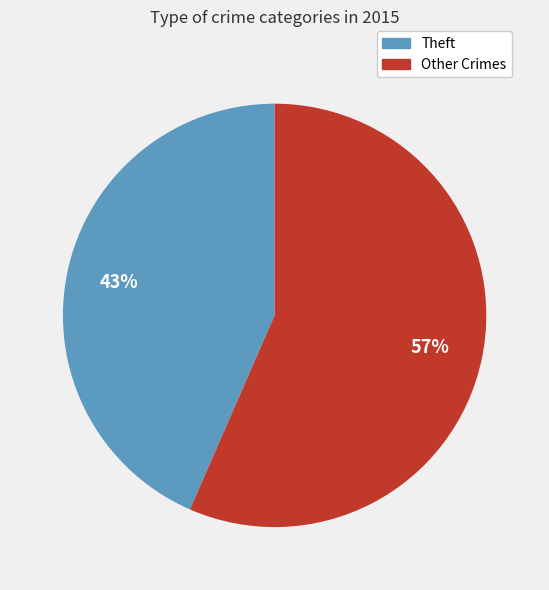

To the nearest percent, what is the average slice percentage?

50%